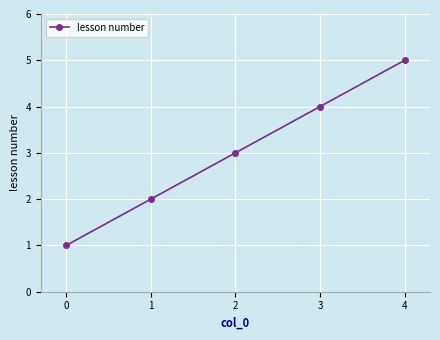

List the labels in order of value, smallest first.

0, 1, 2, 3, 4